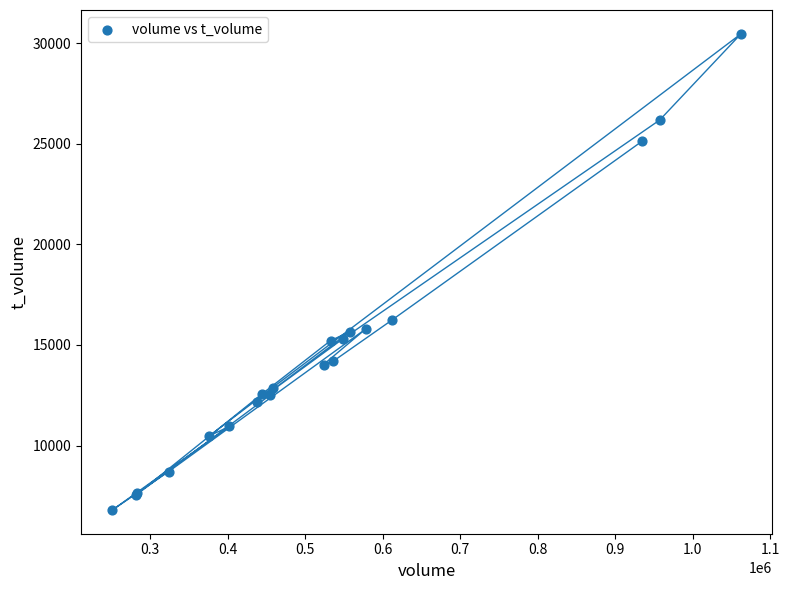

What Y value in the scatter plot is closest to 18632?

16227